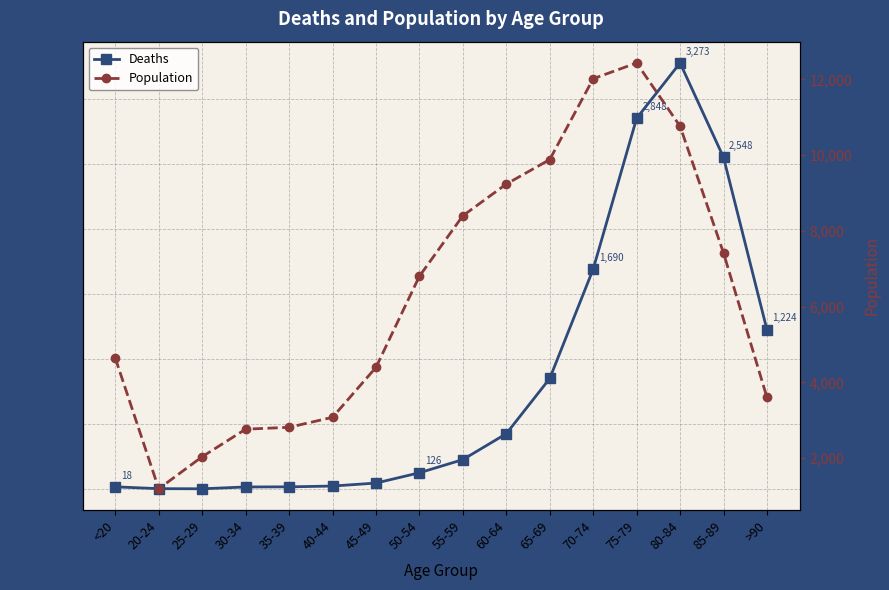

True or false: Population and Deaths intersect in this chart.

False